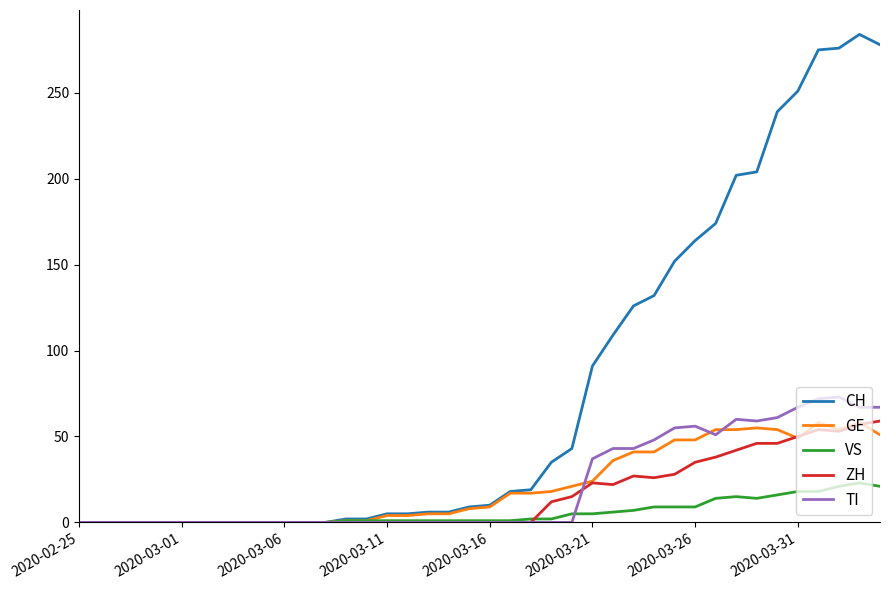

Which series has the largest range (max minus min)?

CH